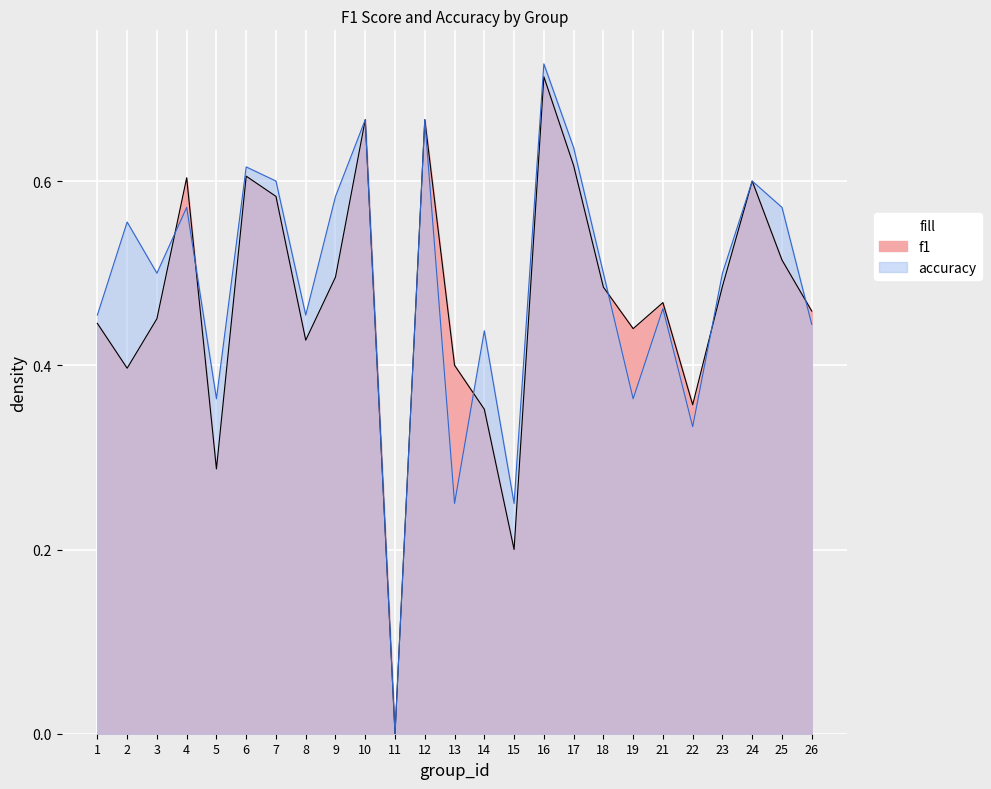

In accuracy, how many points are higher than both neighbors (excluding endpoints)?

9